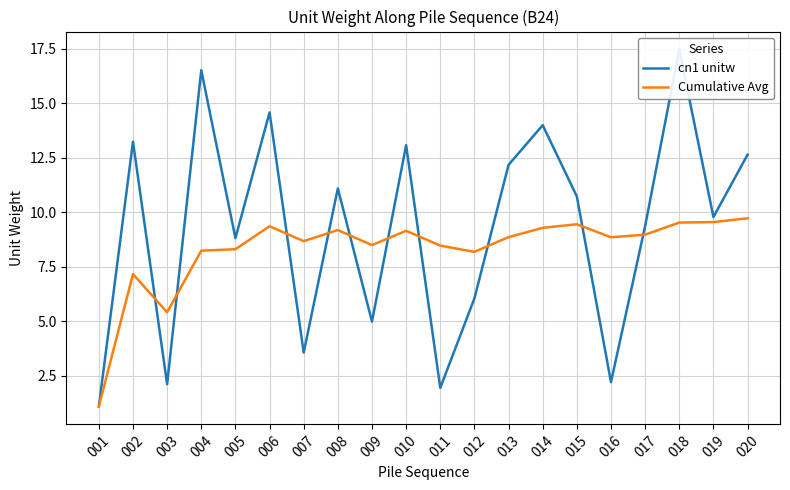

Which series ends up on top after the final intersection of Cumulative Avg and cn1 unitw?

cn1 unitw